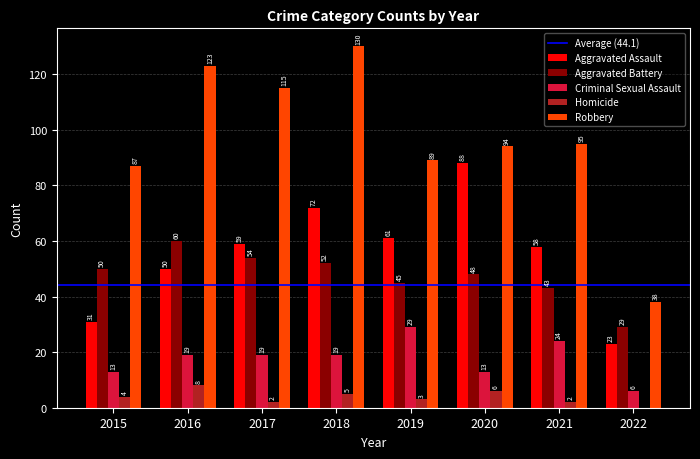

What is the approximate value of Aggravated Battery at 2018?

52